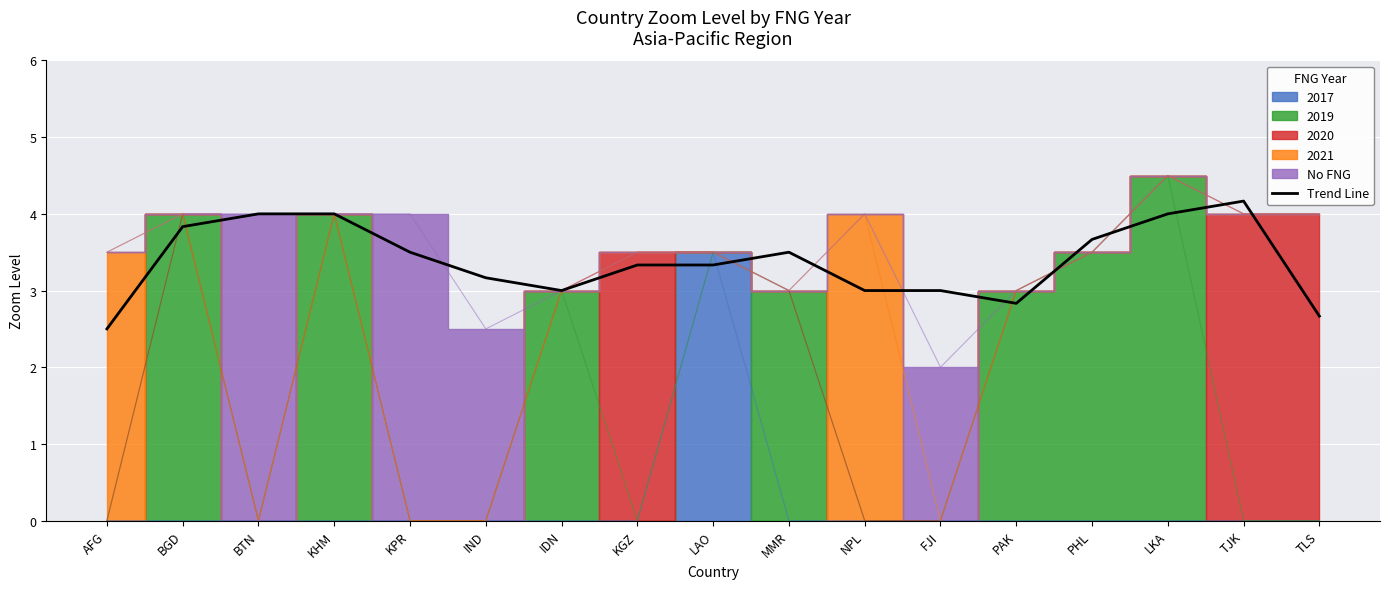

How many data points are less than 3?

4